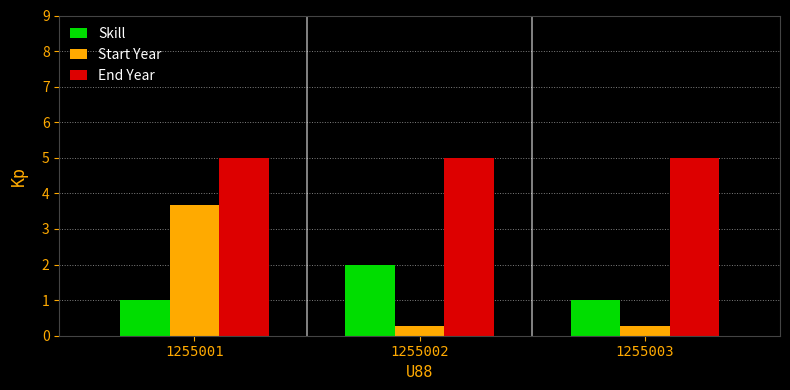

What is the total value across all series at 1255001?

9.7